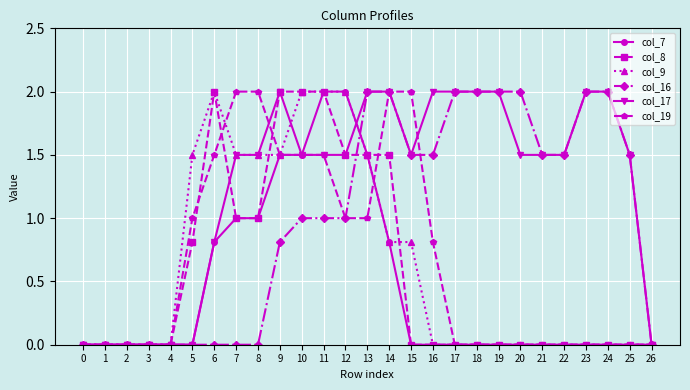

Reading right to left, transcribe all the data shown in this chart.

col_7: 0.0	0.0	0.0	0.0	0.0	0.0	0.0	0.0	0.0	0.0	0.0	0.0	0.8	1.5	2.0	2.0	1.5	1.5	1.0	1.0	0.8	0.0	0.0	0.0	0.0	0.0	0.0
col_8: 0.0	0.0	0.0	0.0	0.0	0.0	0.0	0.0	0.0	0.0	0.0	0.0	1.5	1.5	1.5	2.0	2.0	2.0	1.0	1.0	2.0	0.8	0.0	0.0	0.0	0.0	0.0
col_9: 0.0	0.0	0.0	0.0	0.0	0.0	0.0	0.0	0.0	0.0	0.0	0.8	0.8	1.5	2.0	2.0	2.0	1.5	1.5	1.5	2.0	1.5	0.0	0.0	0.0	0.0	0.0
col_16: 0.0	1.5	2.0	2.0	1.5	1.5	2.0	2.0	2.0	2.0	1.5	1.5	2.0	2.0	1.0	1.0	1.0	0.8	0.0	0.0	0.0	0.0	0.0	0.0	0.0	0.0	0.0
col_17: 0.0	1.5	2.0	2.0	1.5	1.5	1.5	2.0	2.0	2.0	2.0	1.5	2.0	2.0	1.5	1.5	1.5	2.0	1.5	1.5	0.8	0.0	0.0	0.0	0.0	0.0	0.0
col_19: 0.0	0.0	0.0	0.0	0.0	0.0	0.0	0.0	0.0	0.0	0.8	2.0	2.0	1.0	1.0	1.5	1.5	1.5	2.0	2.0	1.5	1.0	0.0	0.0	0.0	0.0	0.0